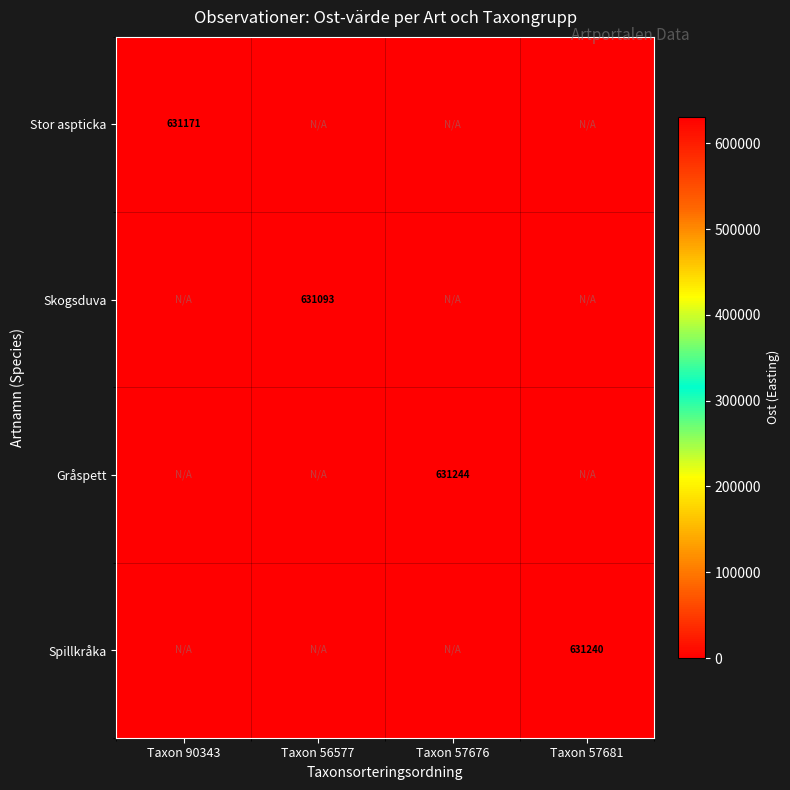

The value of Stor aspticka at Taxon 90343 is 631171. True or false?

True